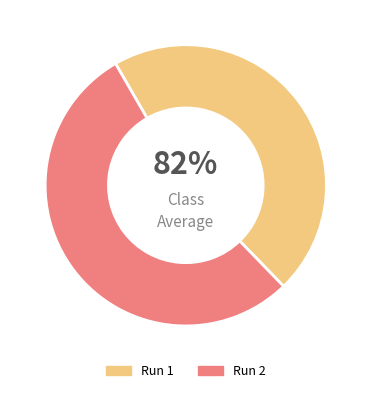

What portion of the pie excludes Run 2?

46.1%